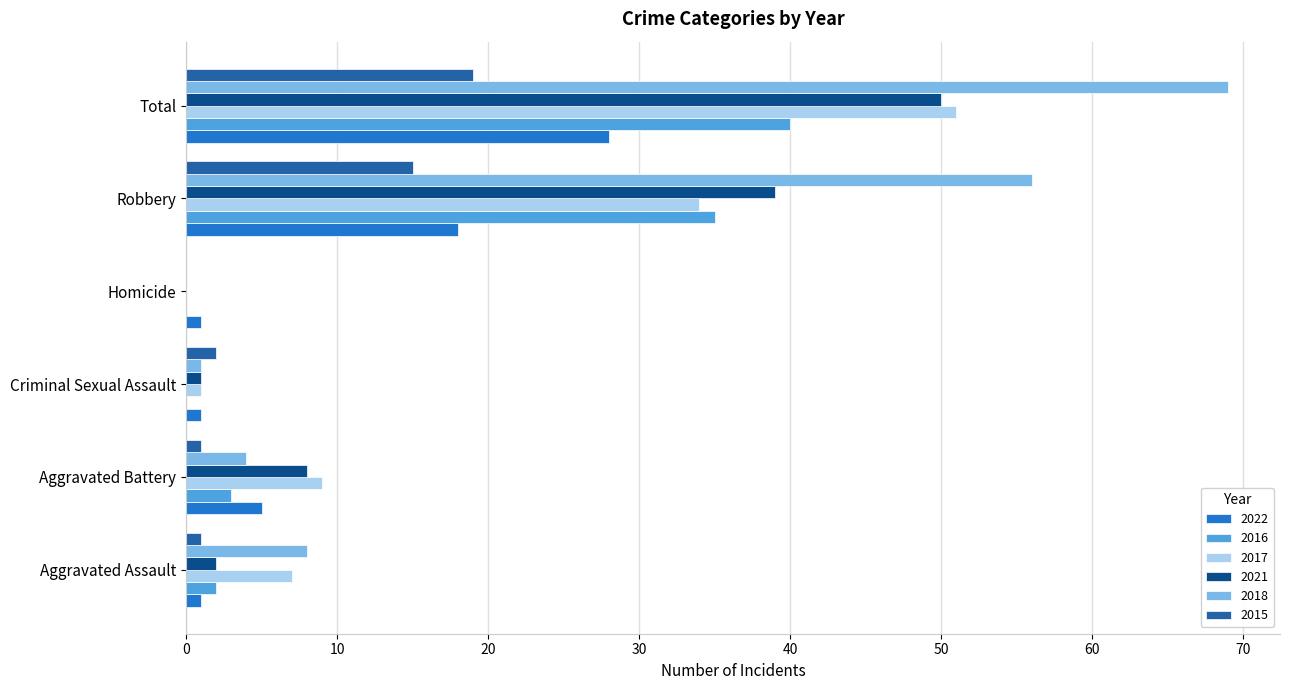

Which label corresponds to the largest value in the chart?

Total